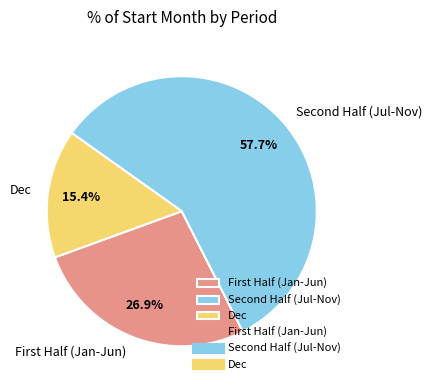

What is the smallest slice in the pie chart?

Dec